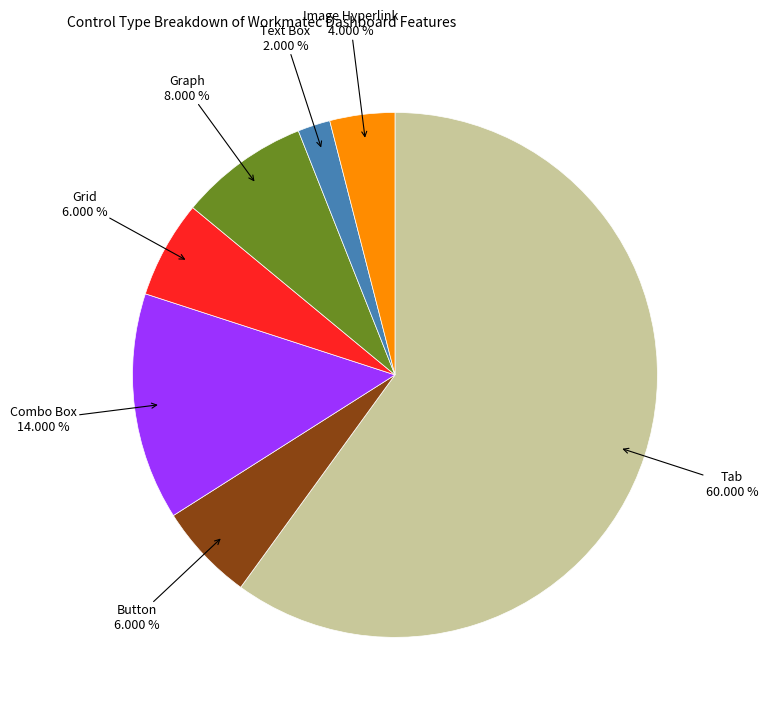

Is there a majority slice in this chart?

Yes